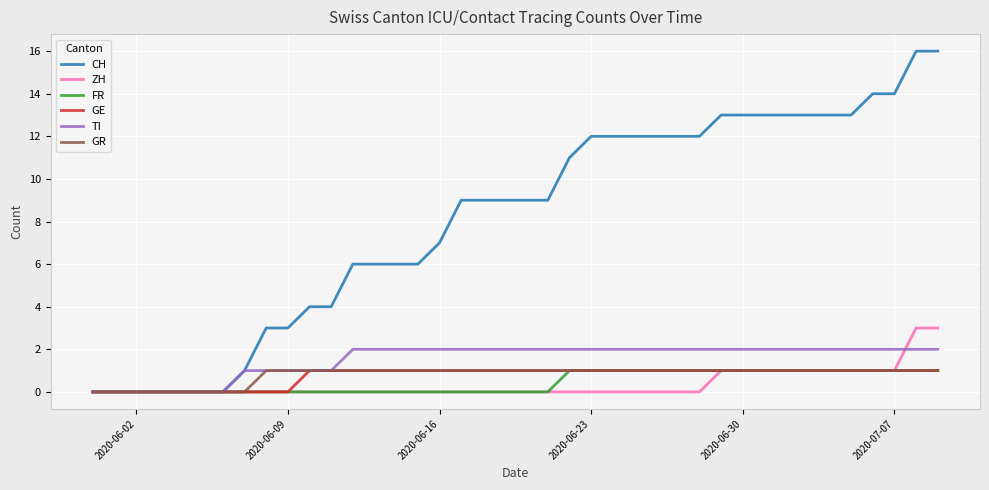

What is the maximum value shown in the chart?

16